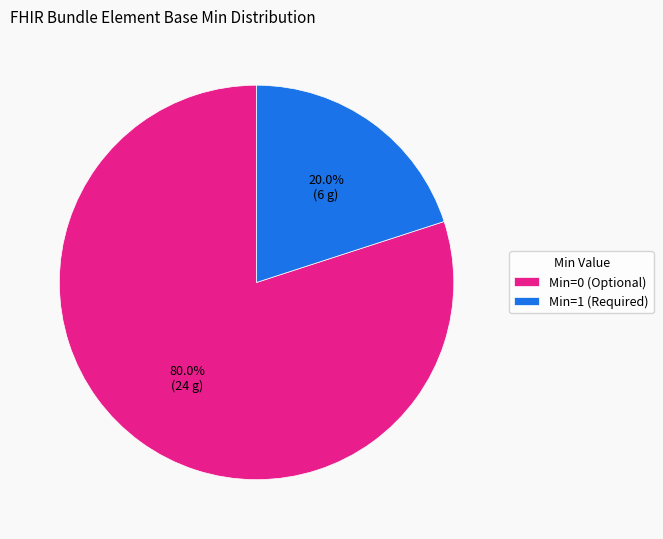

How much of the chart is everything except Min=0 (Optional)?

20.0%